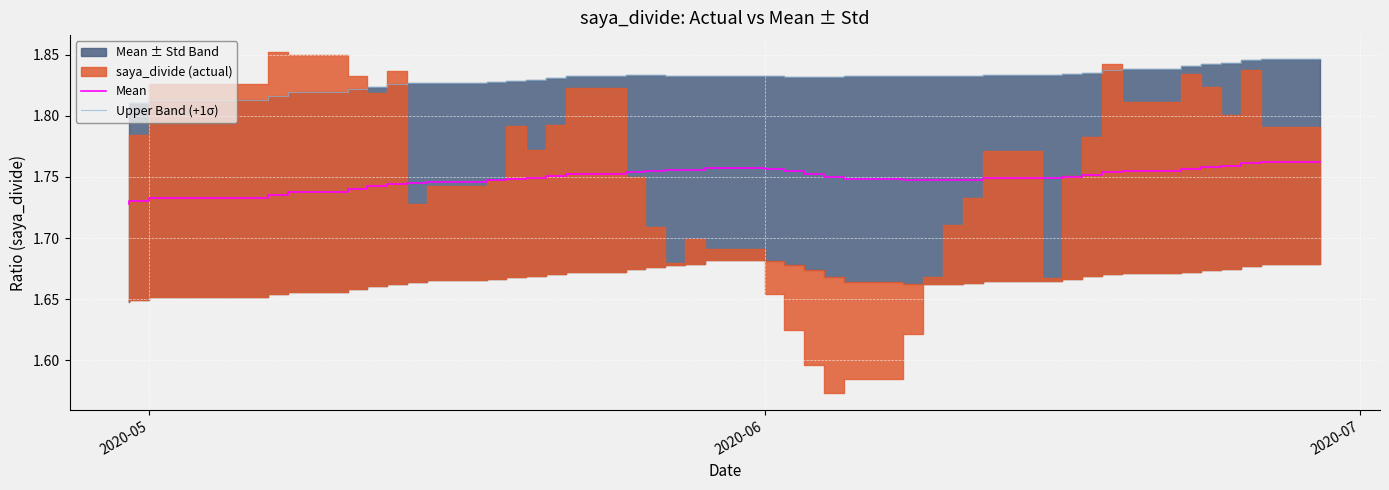

True or false: Upper Band (+1σ) has a value of 1.8 at 2020-07.

True